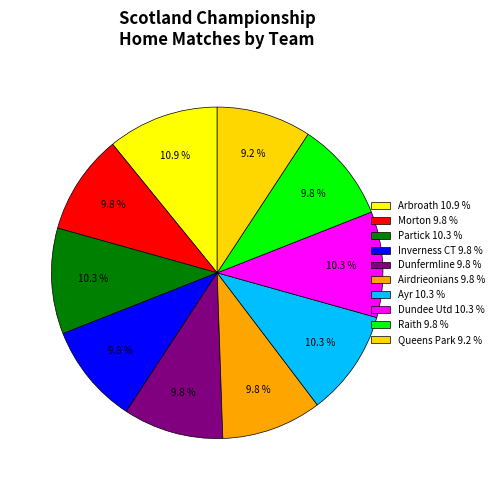

Which has a higher value, Airdrieonians or Arbroath?

Arbroath